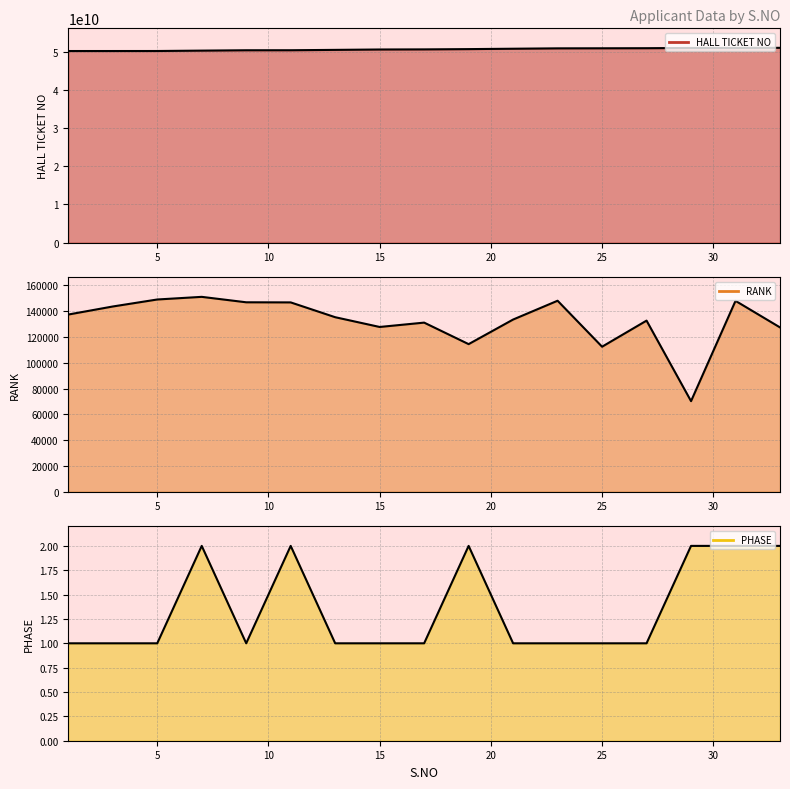

True or false: PHASE has more than 2 points higher than both neighbors.

True